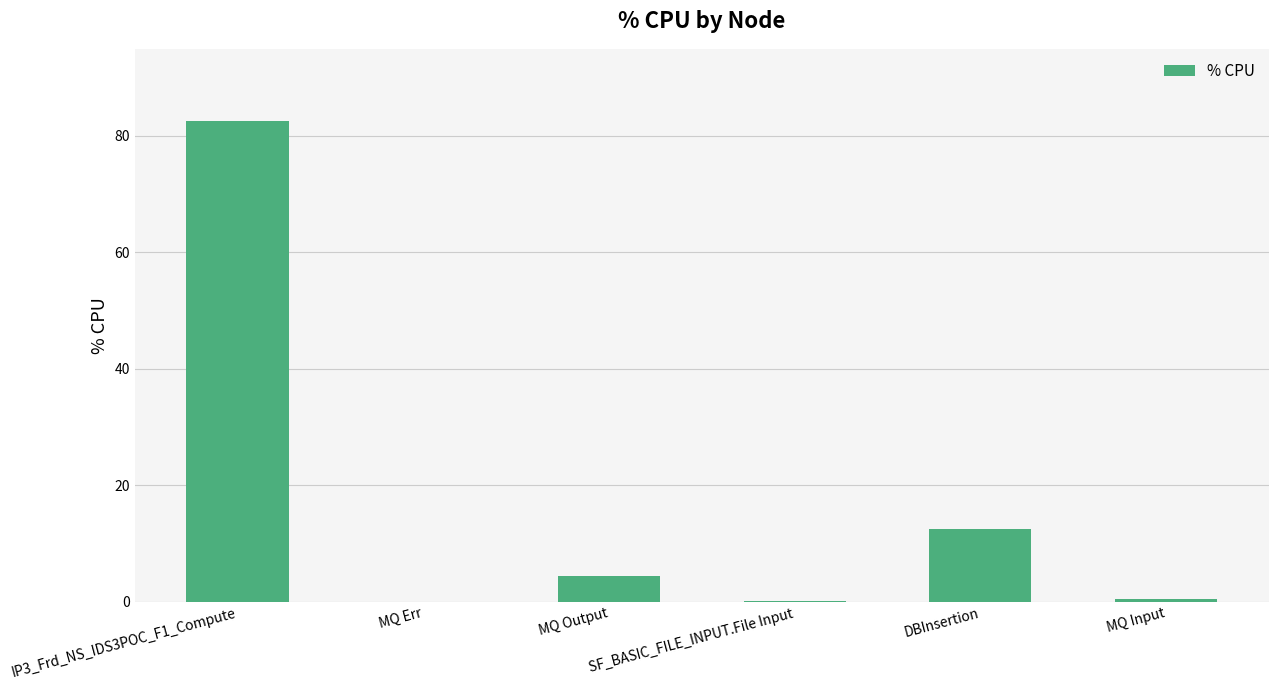

At which label does the data first exceed 4?

IP3_Frd_NS_IDS3POC_F1_Compute